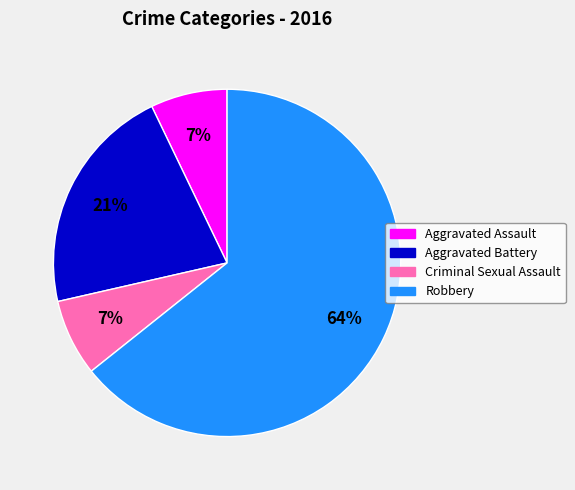

Do Criminal Sexual Assault and Aggravated Battery together represent more than half of the pie?

No